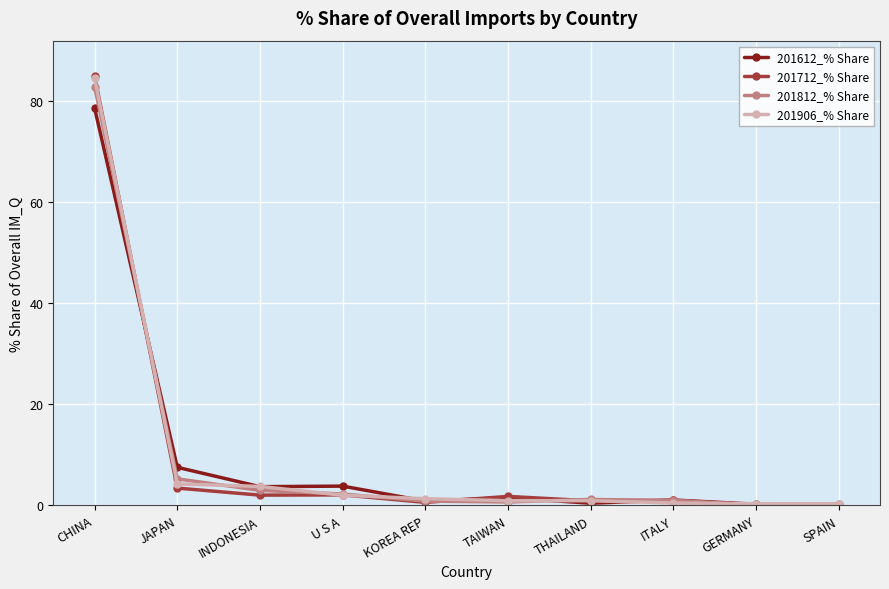

What position from the right is KOREA REP?

6